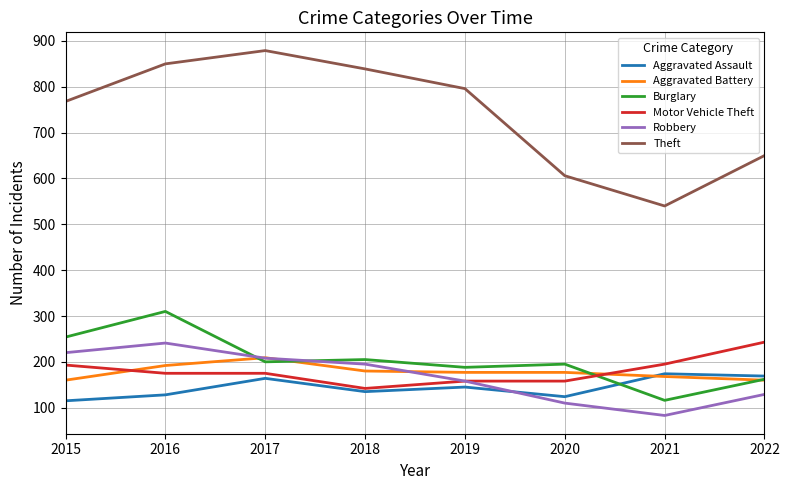

True or false: Aggravated Assault has a value of 63 at 2016.

False